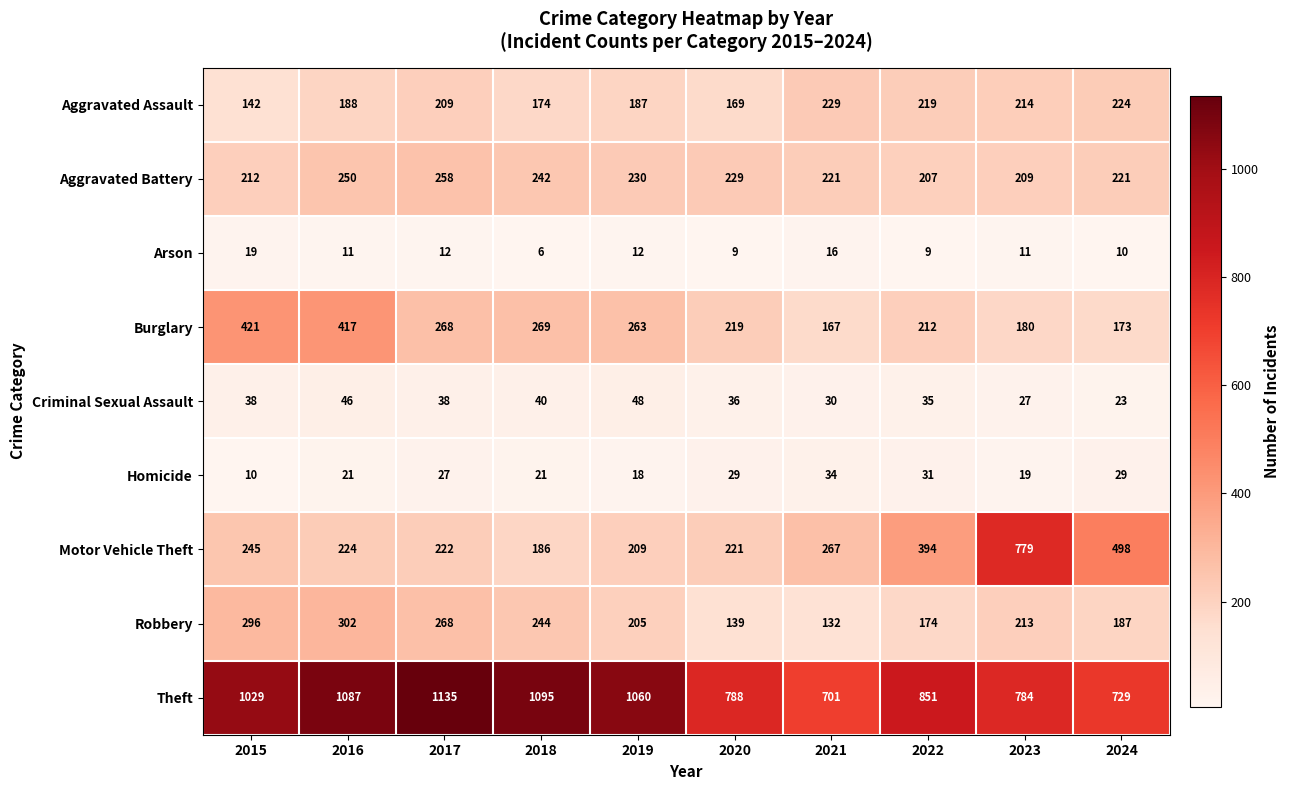

What is the maximum value shown in the chart?

1135